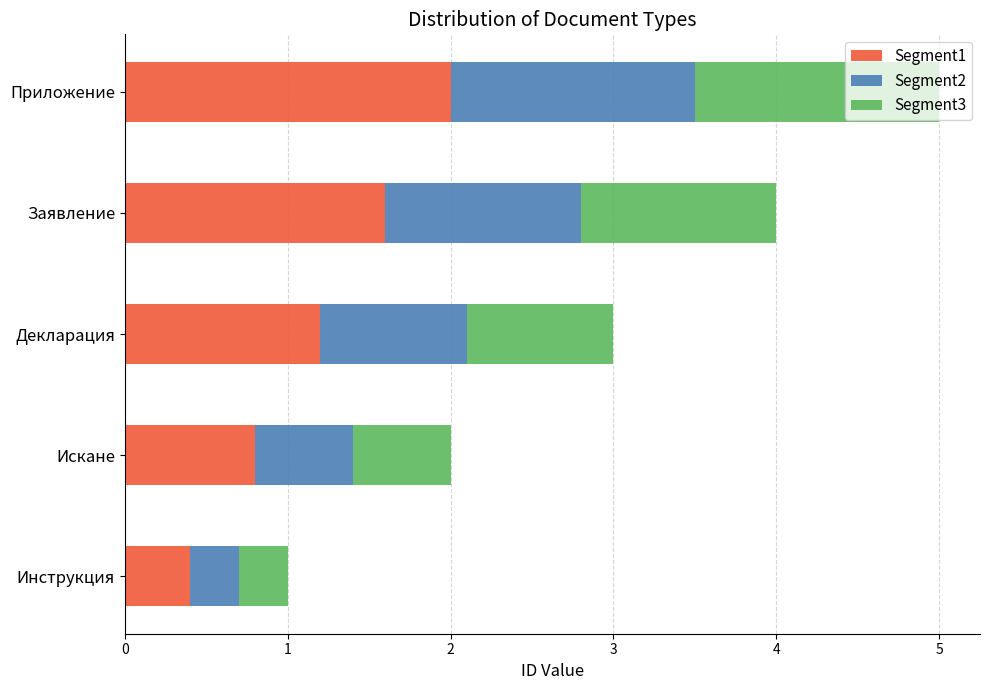

What is the minimum value for Segment1?

0.4